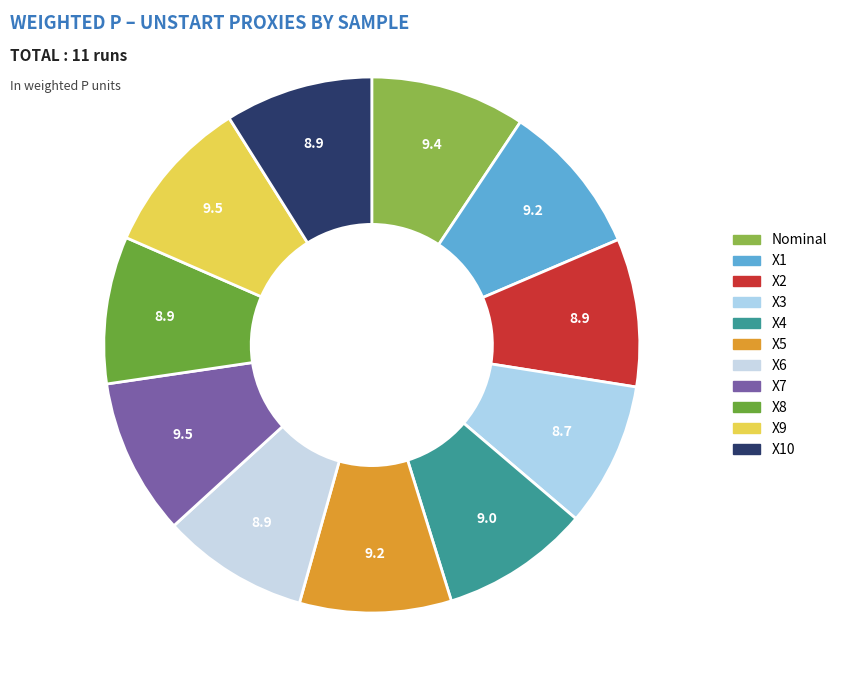

To the nearest percent, what is the difference between the largest and smallest slice percentages?

1%